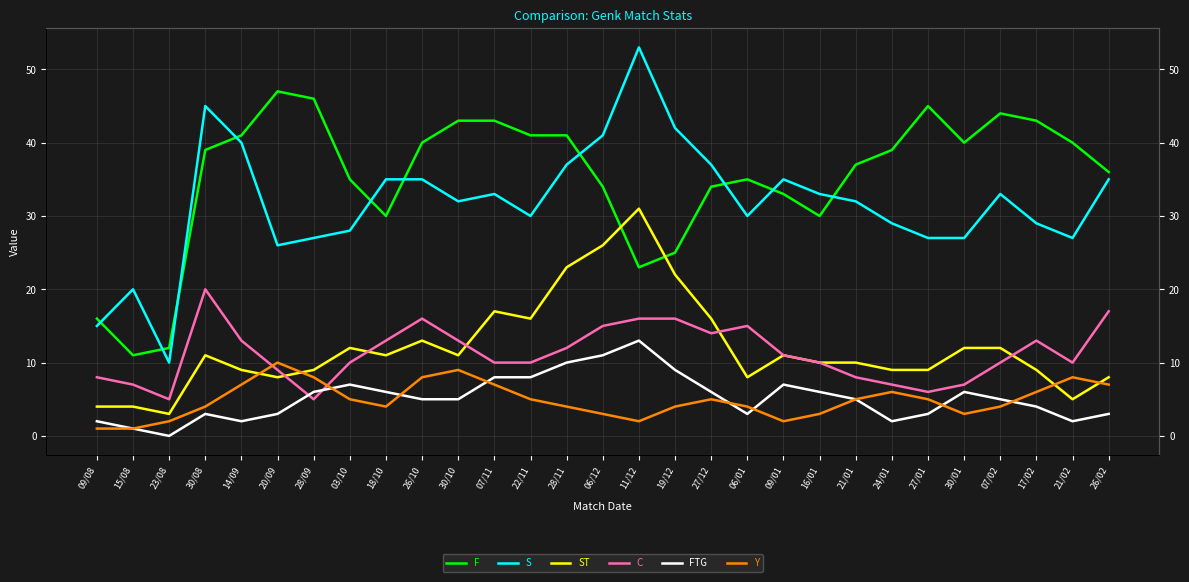

True or false: C and S cross at least once.

False